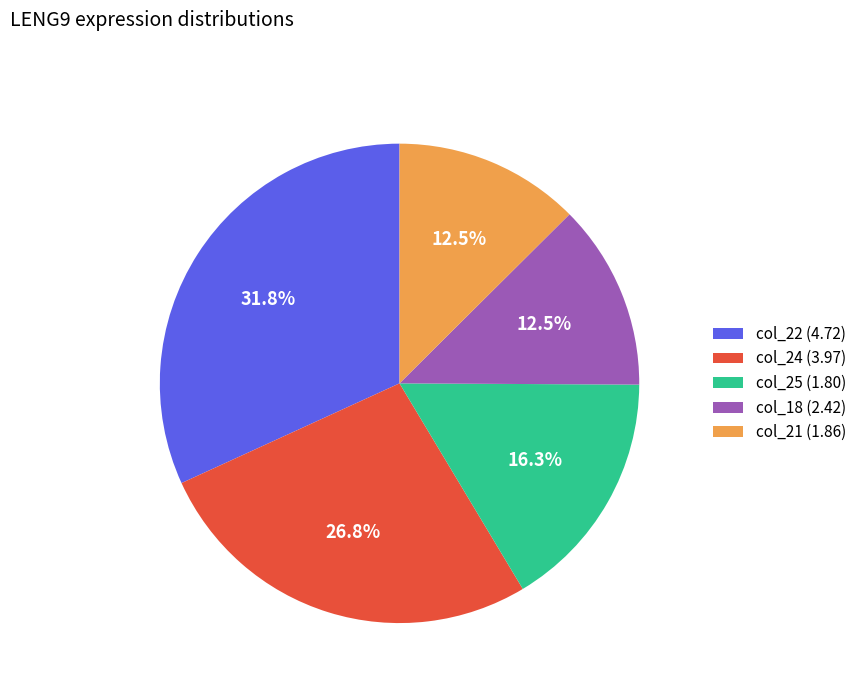

Is there a majority slice in this chart?

No